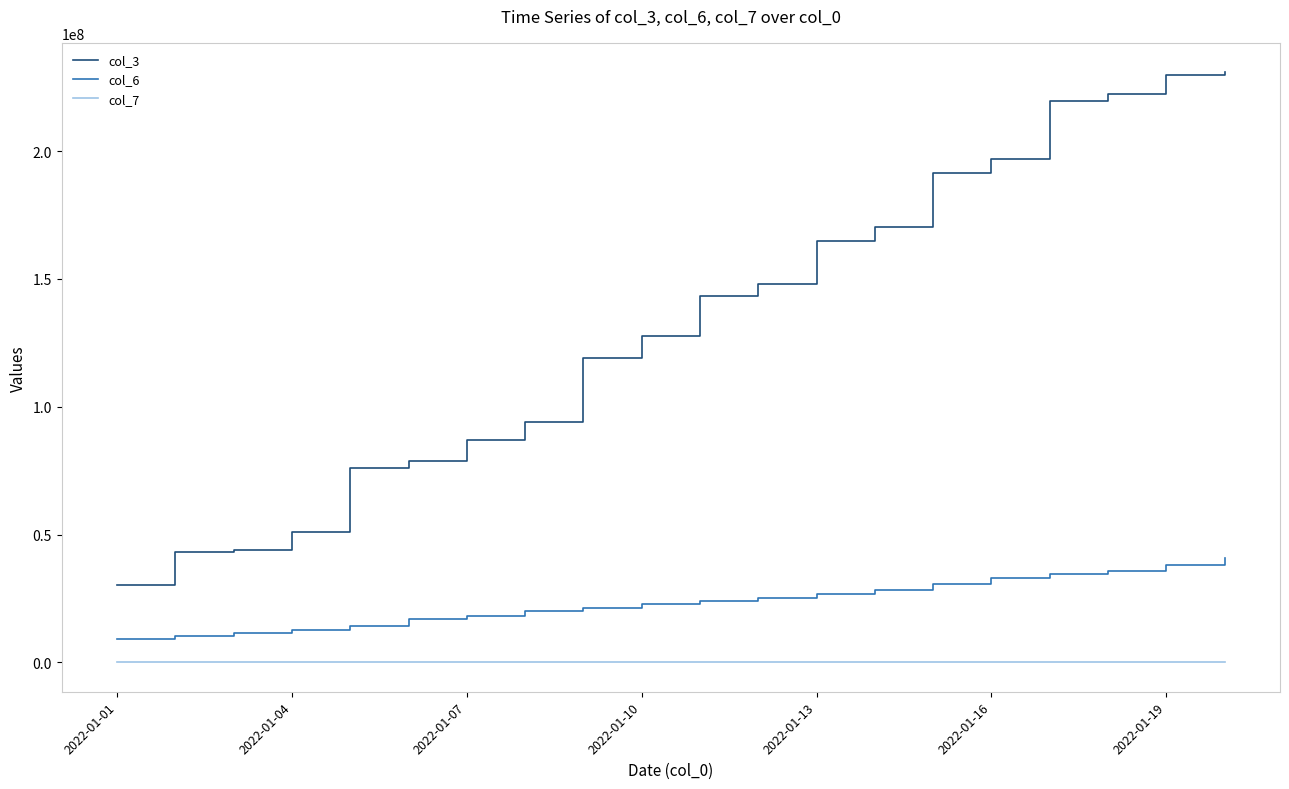

List the series in order of their overall mean, highest first.

col_3, col_6, col_7